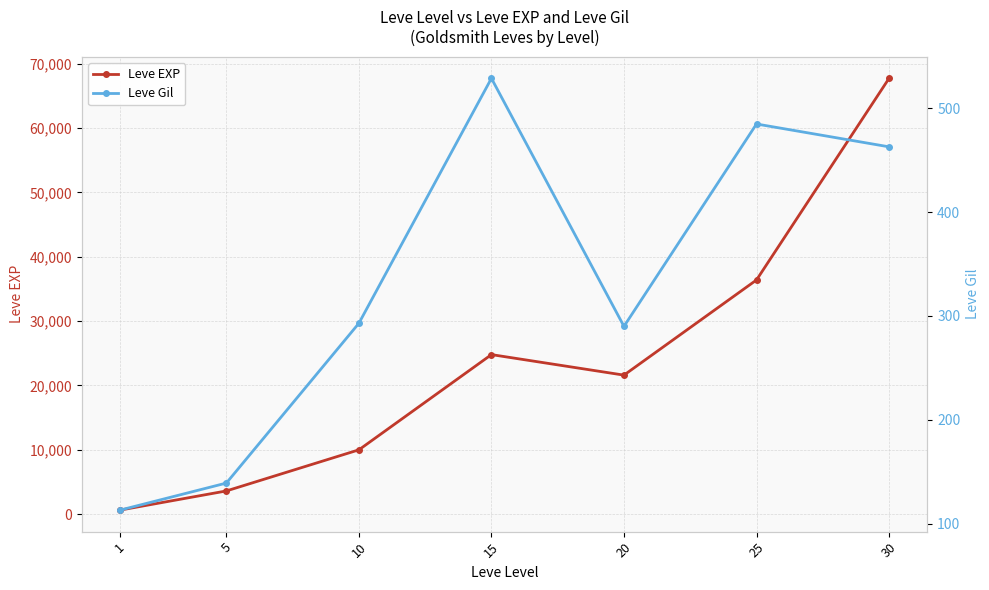

True or false: Leve Gil and Leve EXP cross at least once.

False